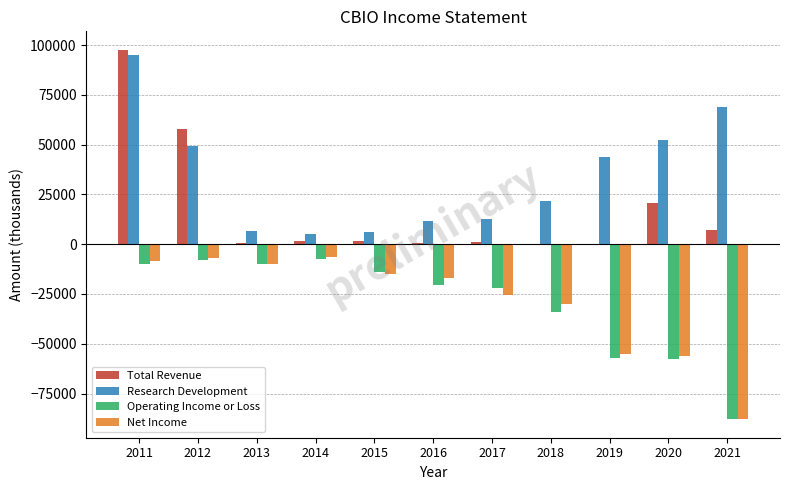

At which label does Operating Income or Loss first exceed -20400?

2011